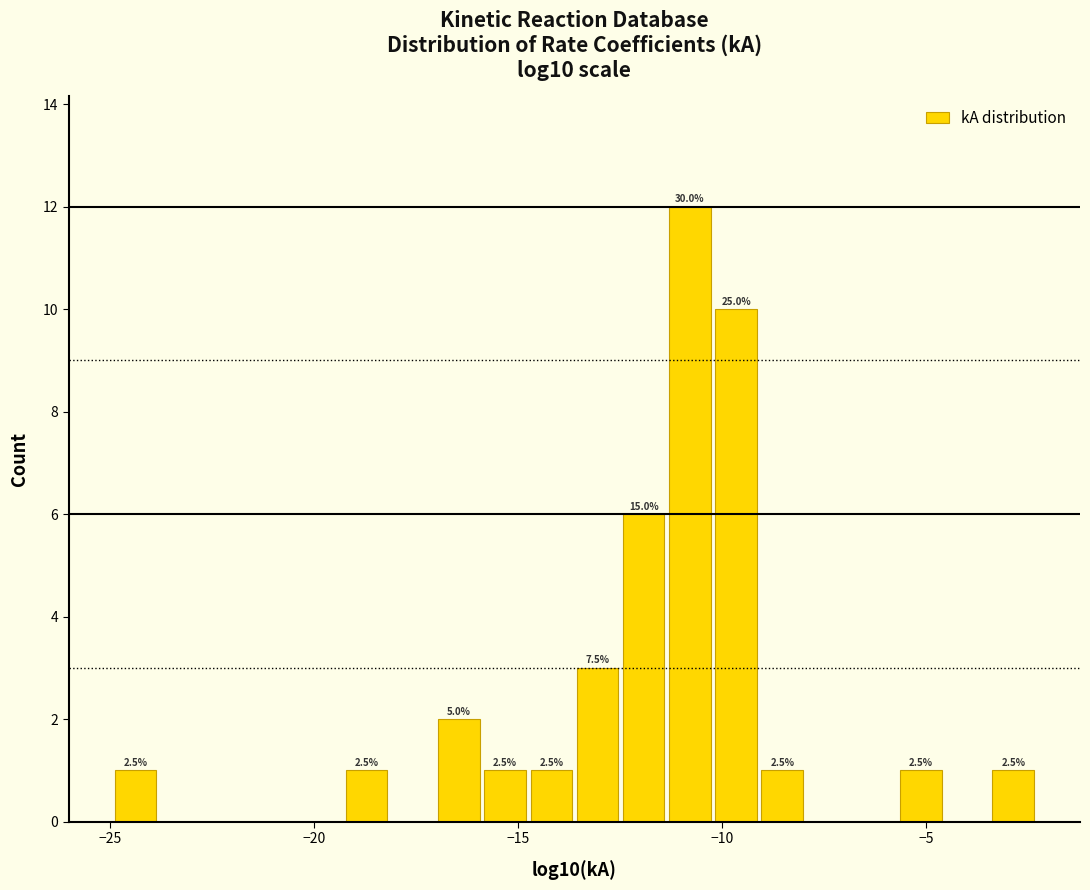

Around what value on the x-axis is the tallest bar? Give the approximate position of its centre, as read against the axis.

-11.0